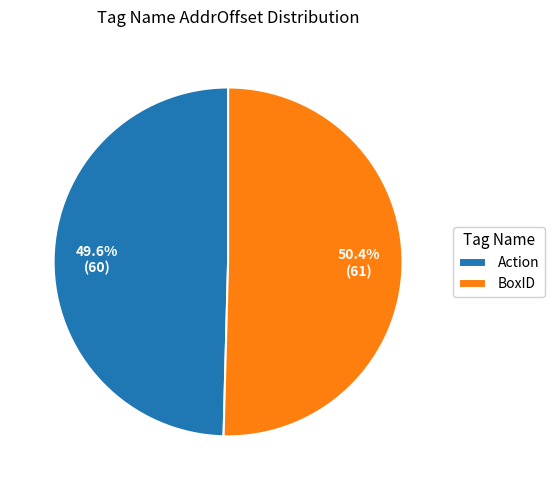

How much of the chart is everything except BoxID?

49.6%